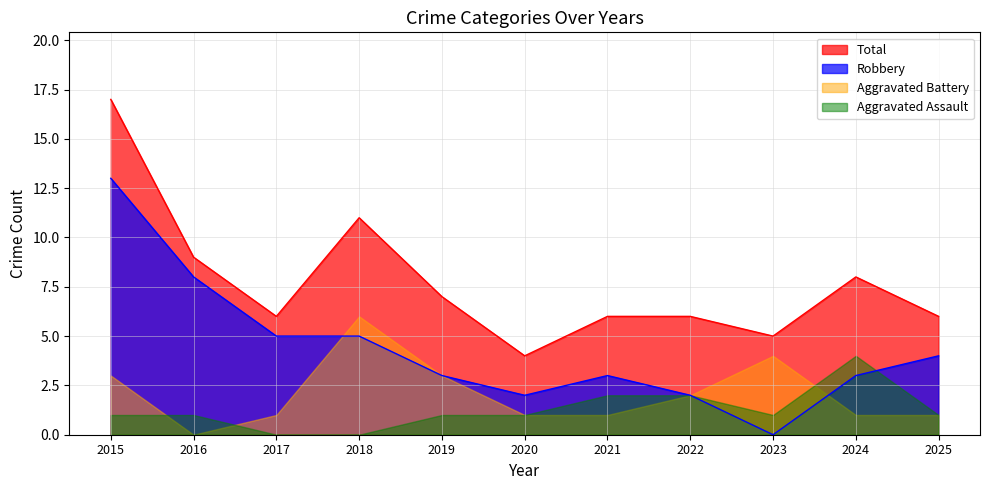

The value of Robbery at 2025 is 4. True or false?

True